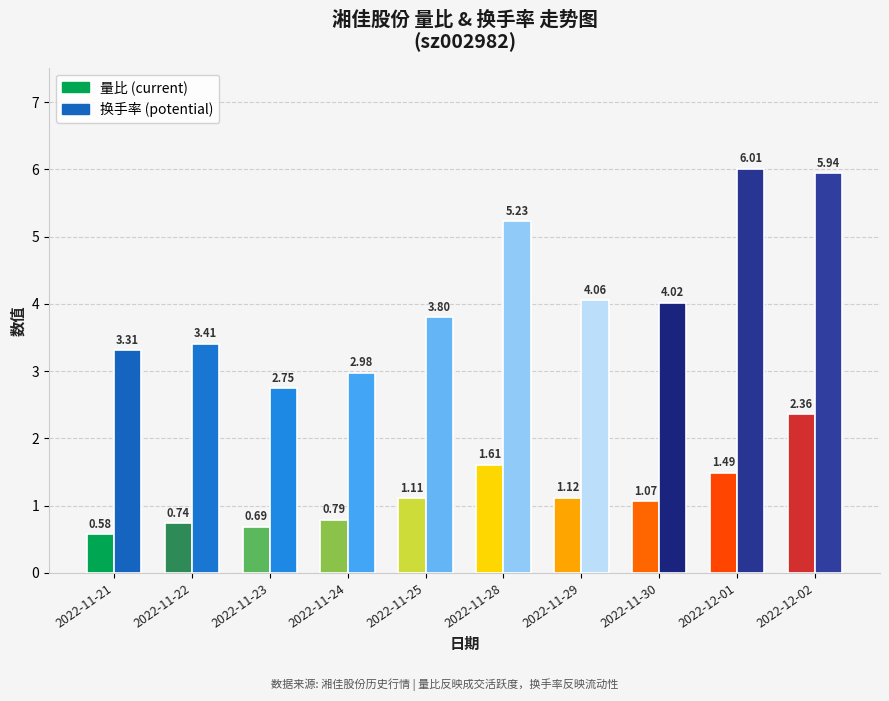

What is the spread (max minus min) of values at 2022-11-21?

2.7